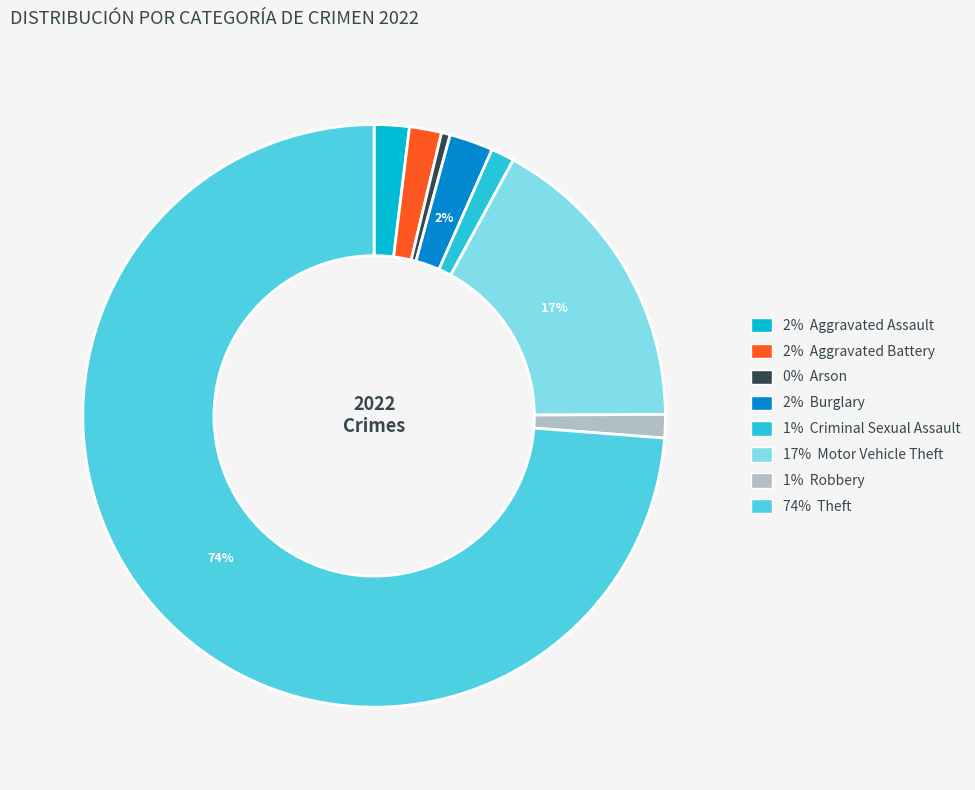

How many slices are in this pie chart?

8